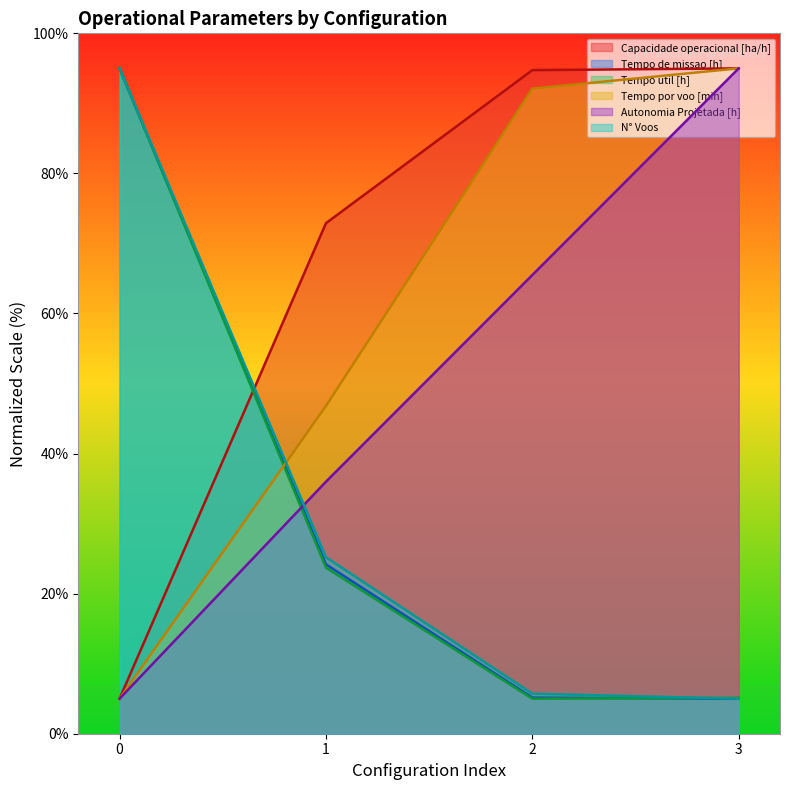

What is the difference between the second highest and second lowest values in the Tempo de missao [h] series?

19.0